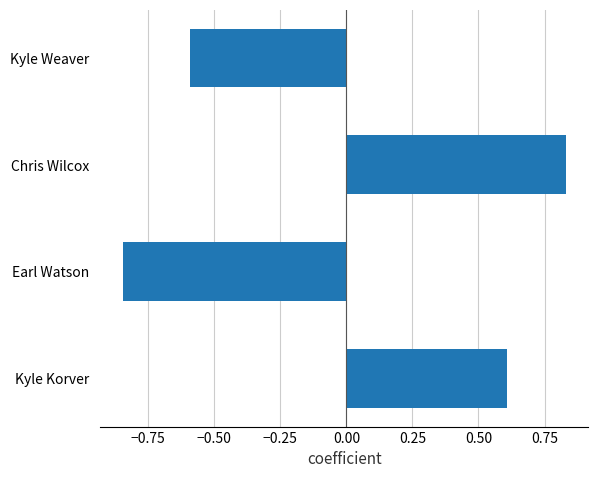

Which label corresponds to the smallest value in the chart?

Earl Watson